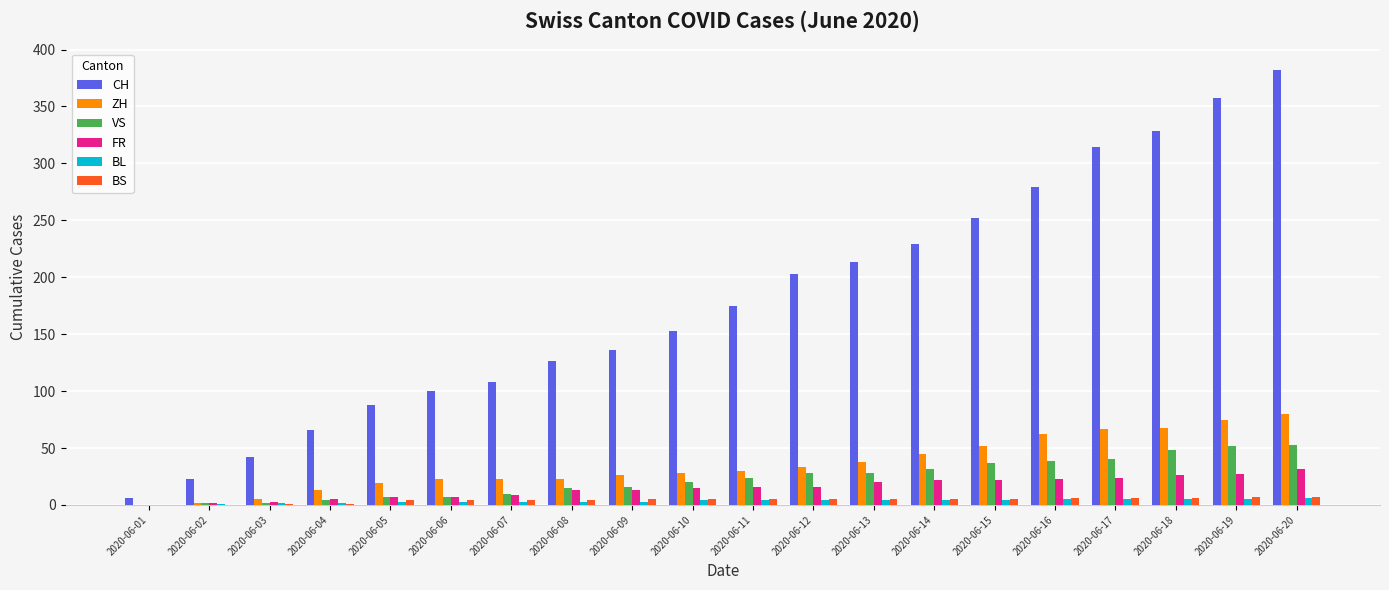

True or false: BL has a value of 5 at 2020-06-18.

True